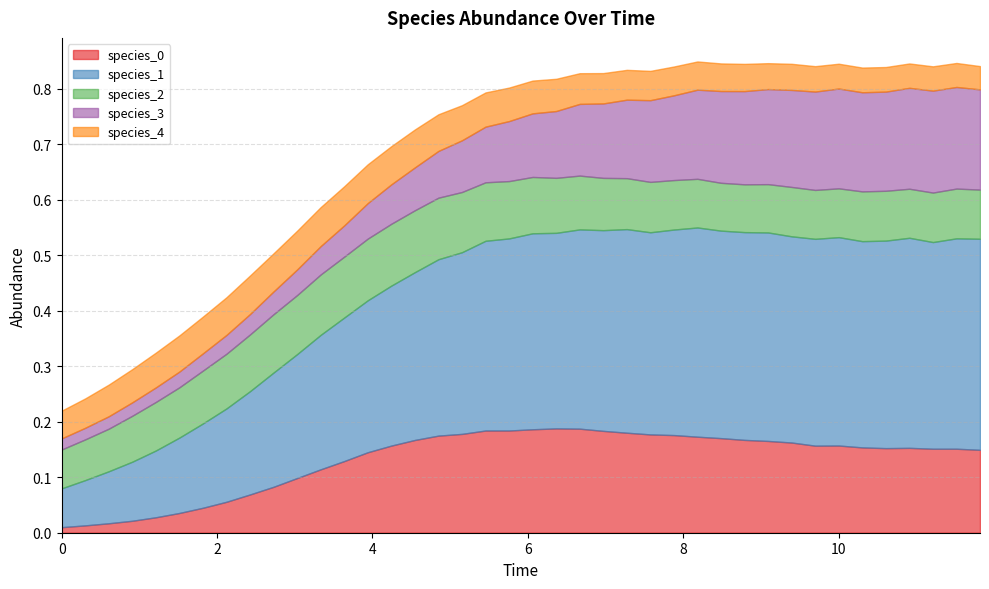

Which series has the widest spread of values?

species_1